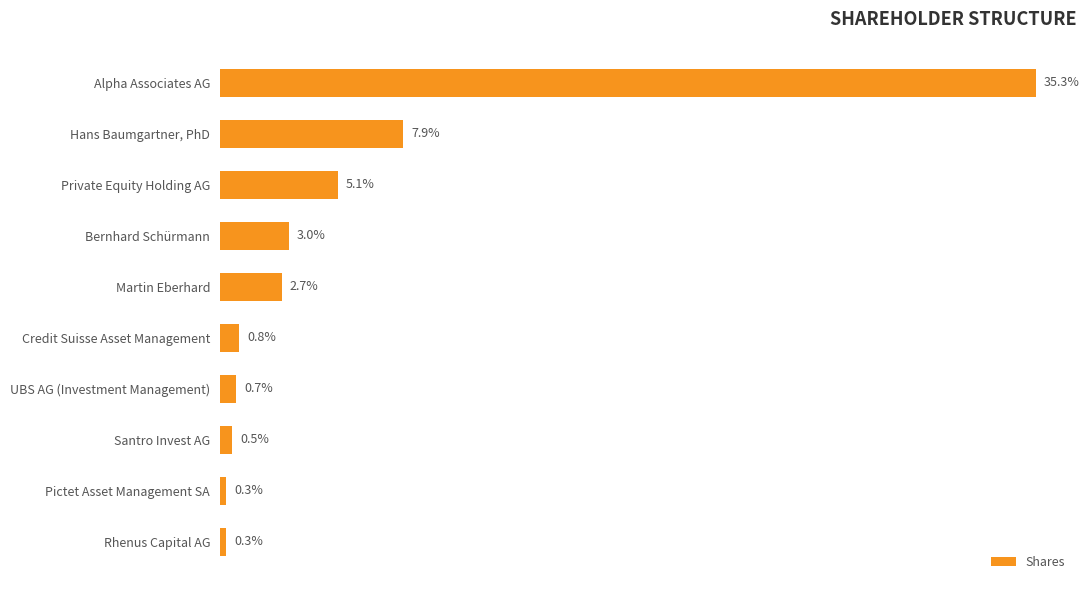

Where is the data nearest to the value 489429?

Hans Baumgartner, PhD